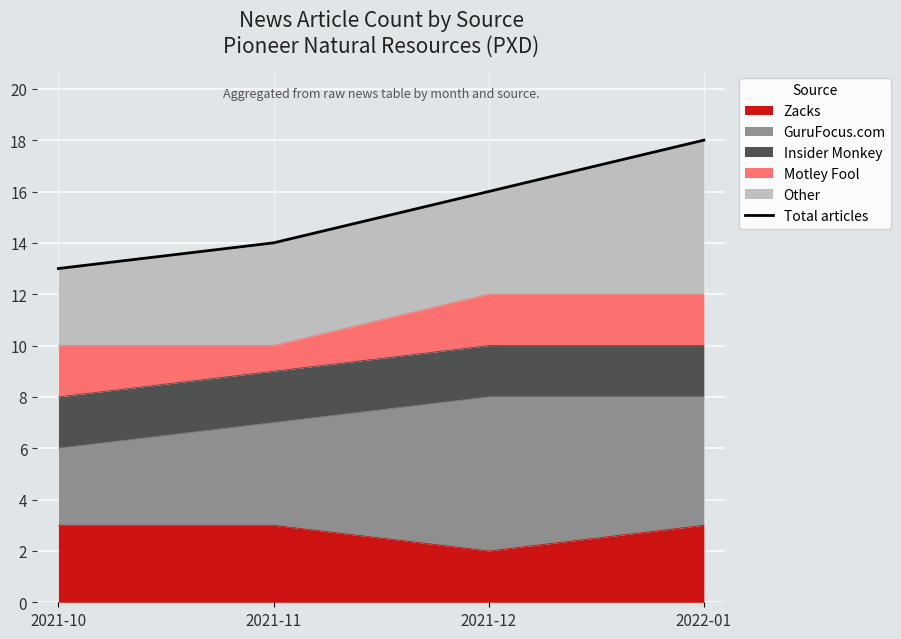

What position from the left is 2021-12?

3